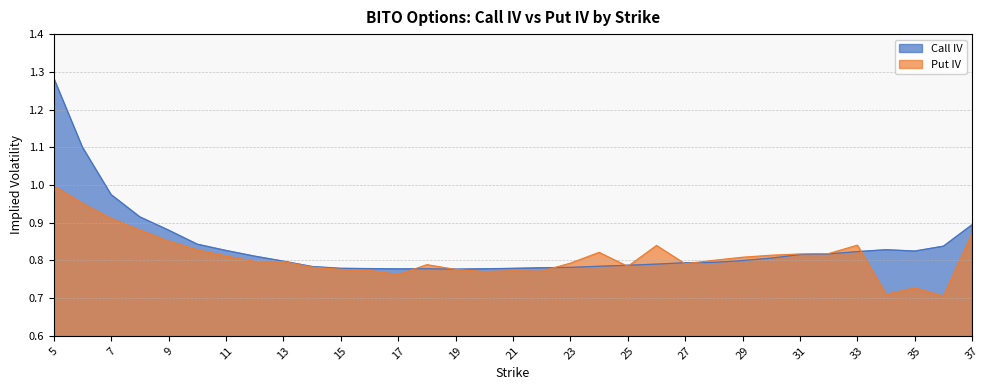

List the series in order of their overall mean, lowest first.

Put IV, Call IV